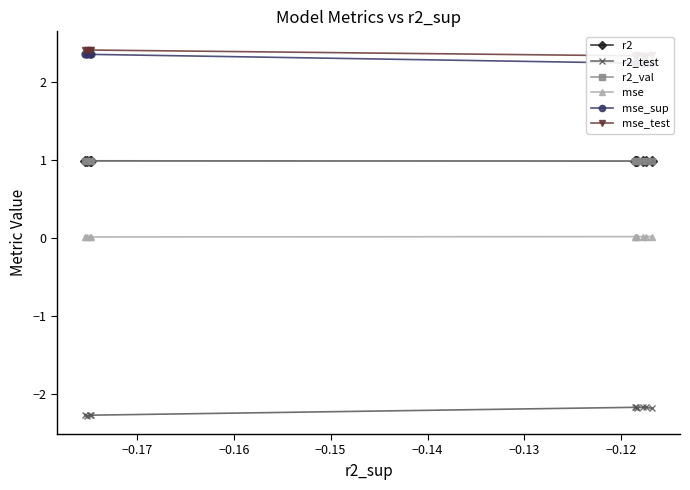

True or false: r2 has more than 0 interior local peaks.

True